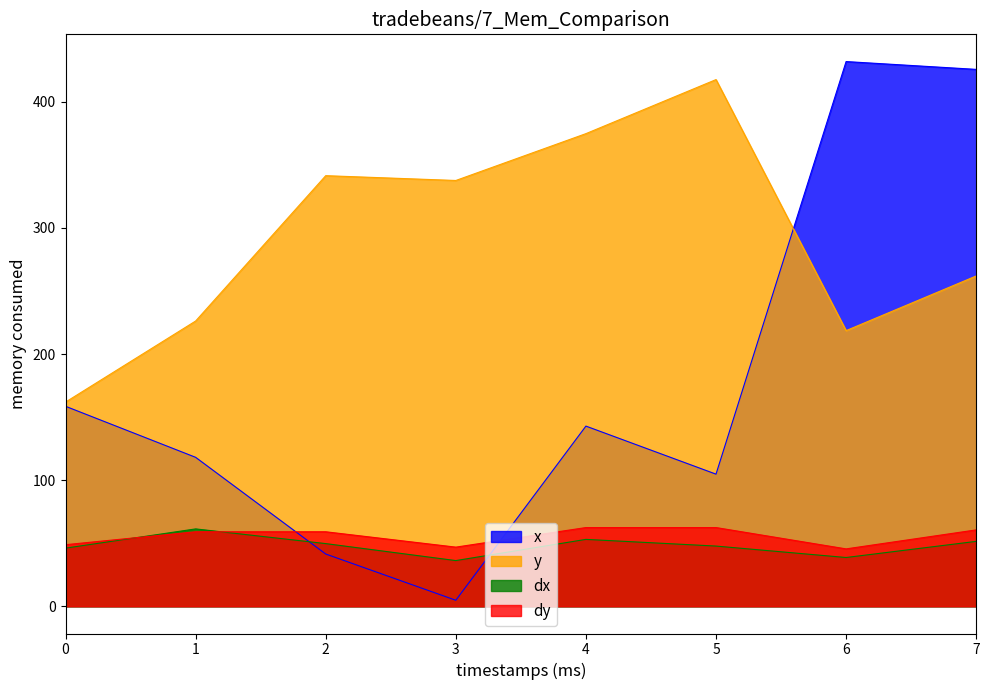

List the labels in order of dy value, largest first.

4, 5, 7, 1, 2, 0, 3, 6